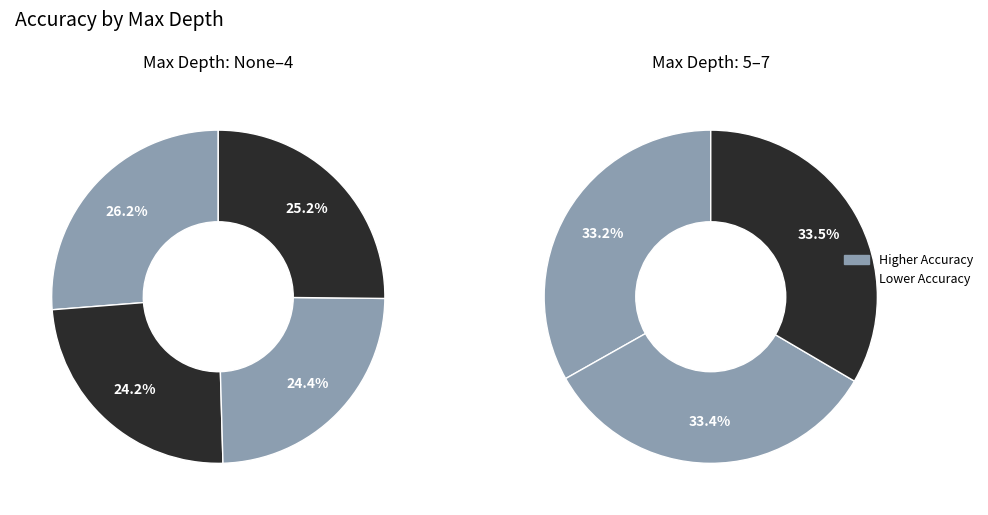

Is there a majority slice in this chart?

No